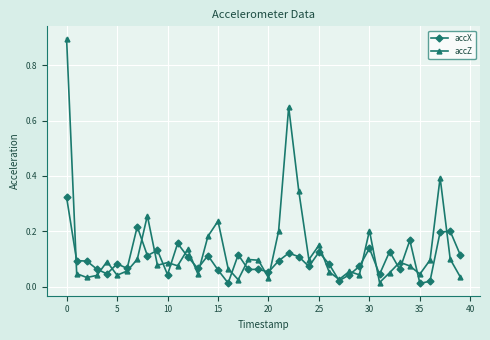

Which series has the largest range (max minus min)?

accZ